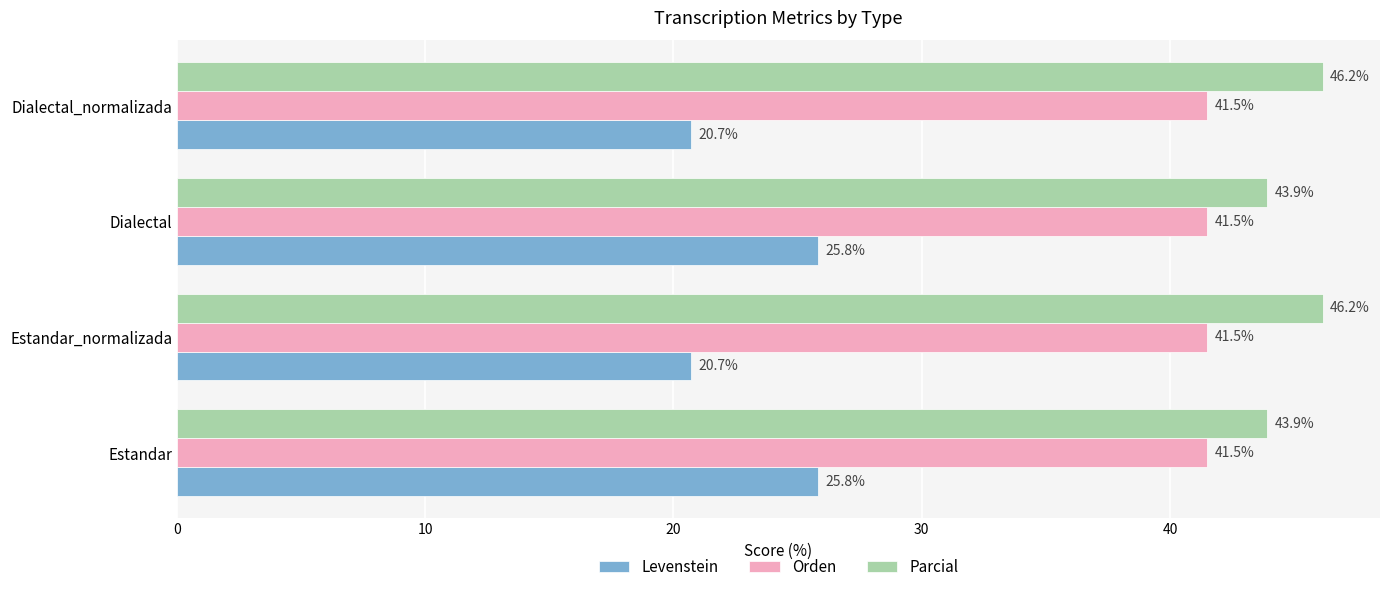

What is the sum of the Levenstein values at Dialectal_normalizada and Dialectal?

46.5